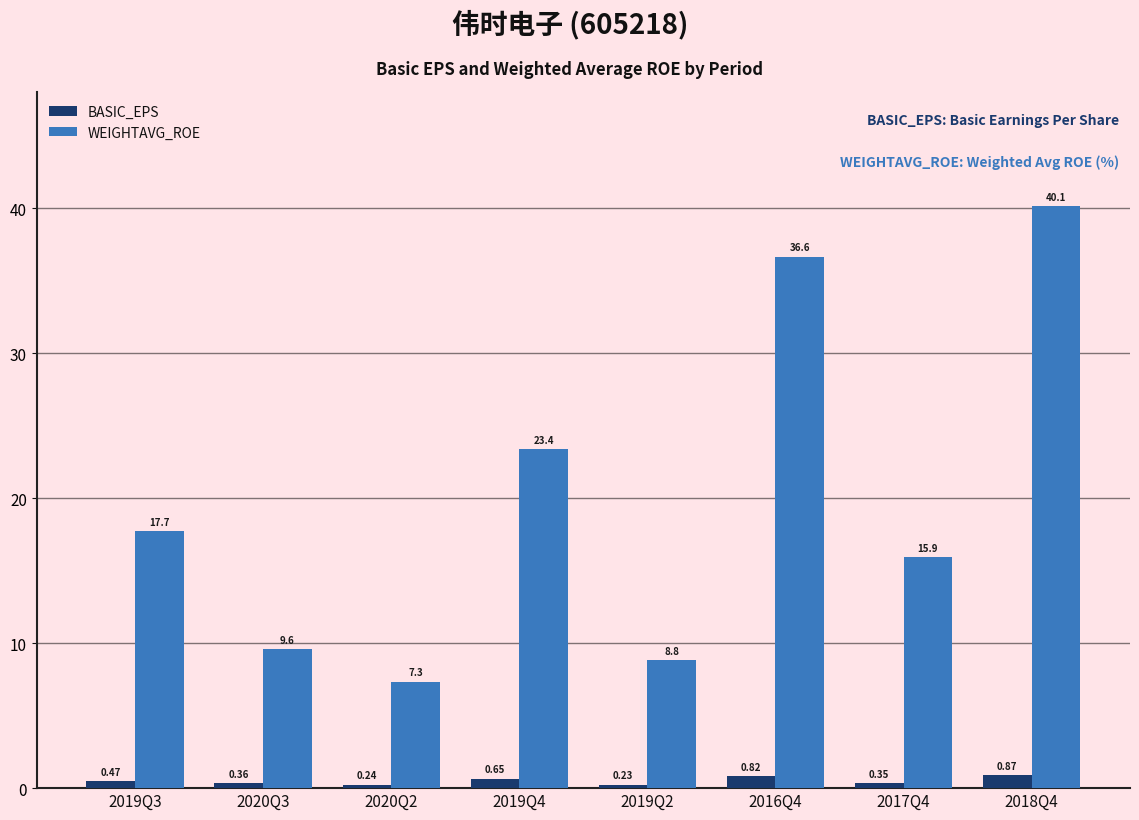

Which series has the largest range (max minus min)?

WEIGHTAVG_ROE